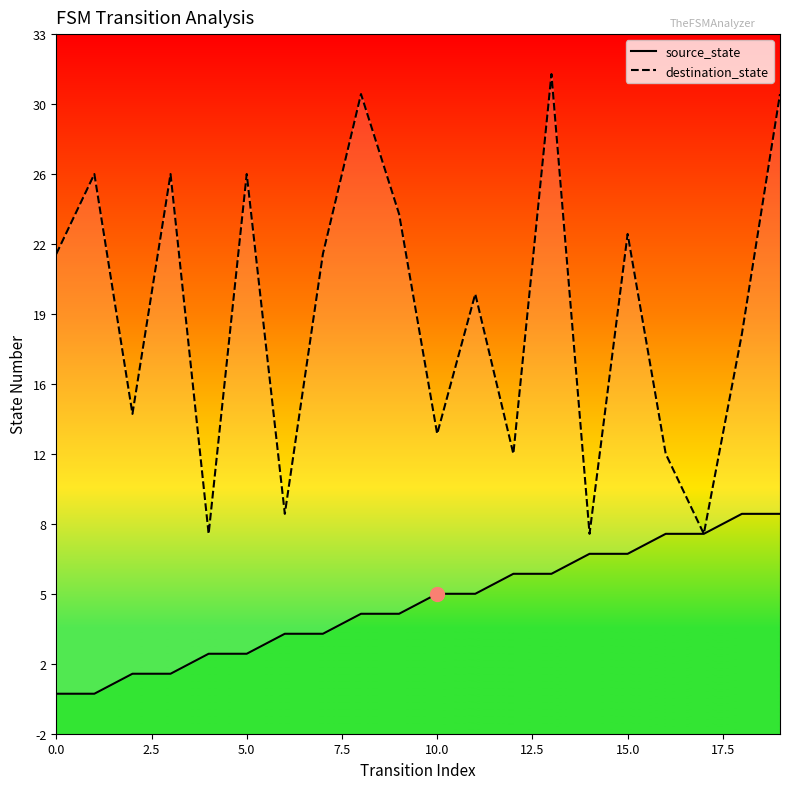

What is the value of the destination_state point at the 3rd from the left?

14